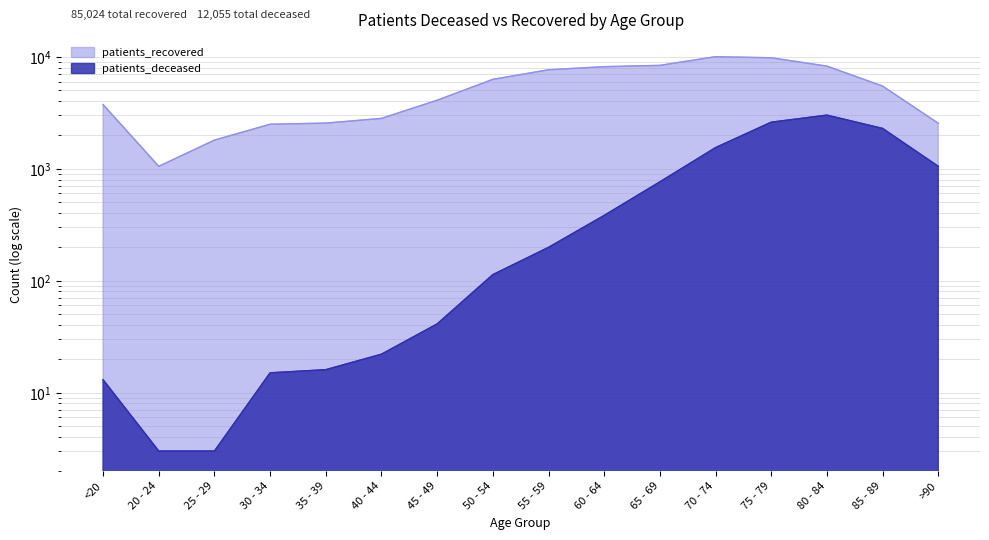

Where is the first local maximum for patients_recovered?

70 - 74